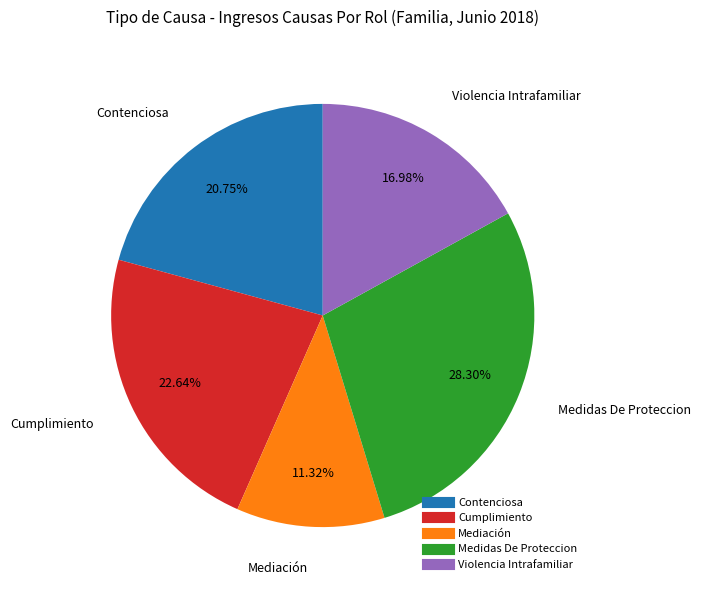

To the nearest percent, what is the difference between the Violencia Intrafamiliar and Medidas De Proteccion slice percentages?

11%